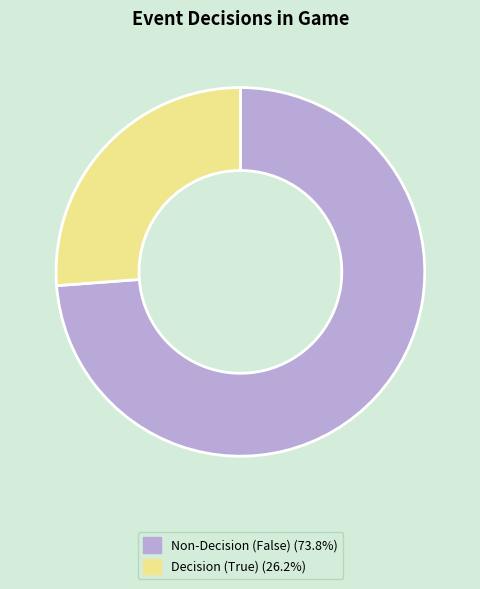

Combined, do Decision (True) (26.2%) and Non-Decision (False) (73.8%) account for over 50%?

Yes